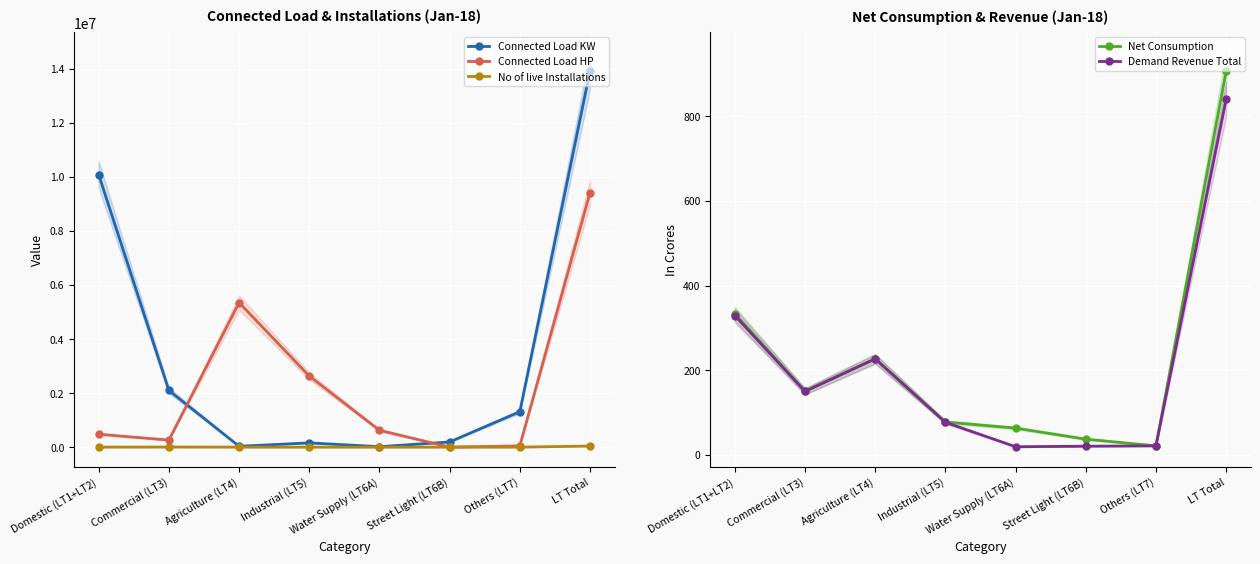

The Connected Load HP series shows 6387731.1 at LT Total. True or false?

False